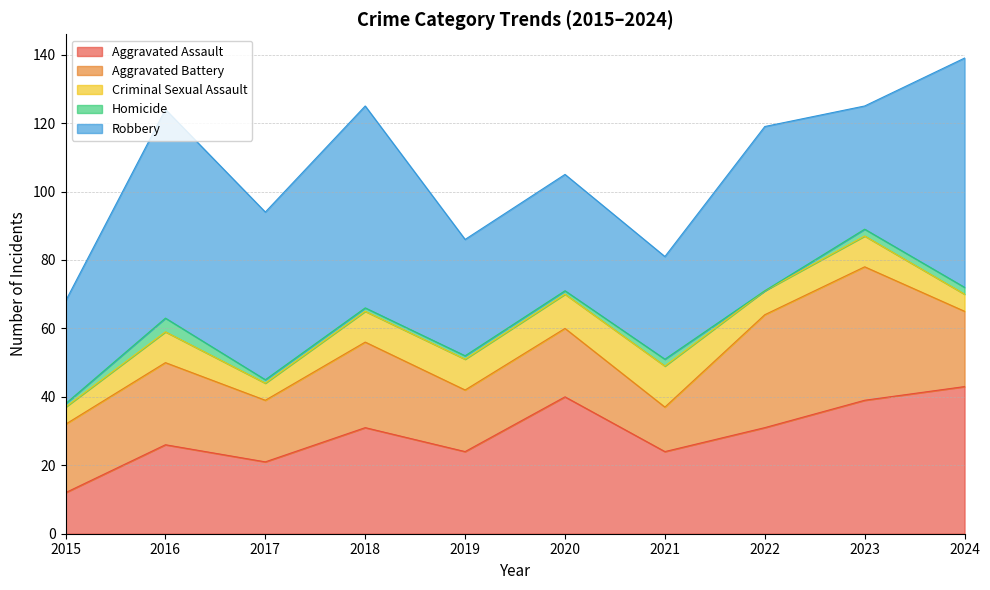

At which label does Aggravated Assault first exceed 31?

2020